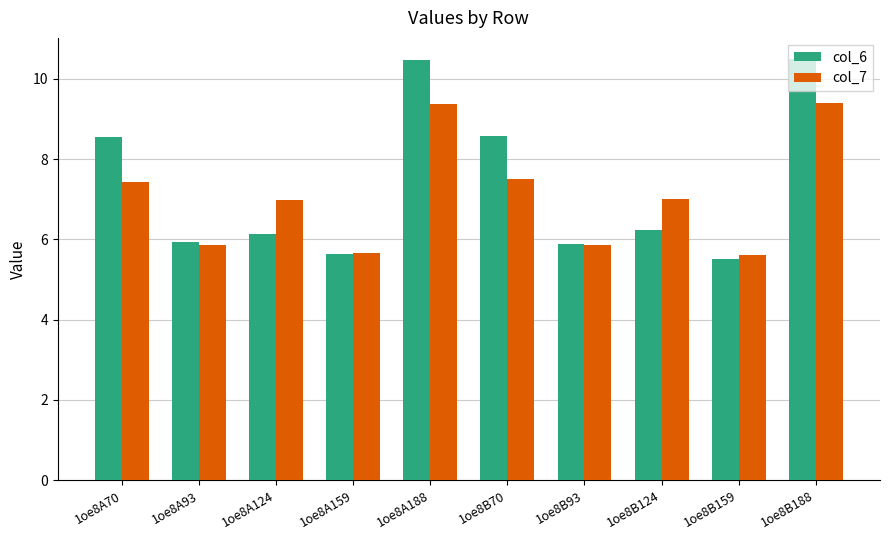

What is the total value across all series at 1oe8A124?

13.1